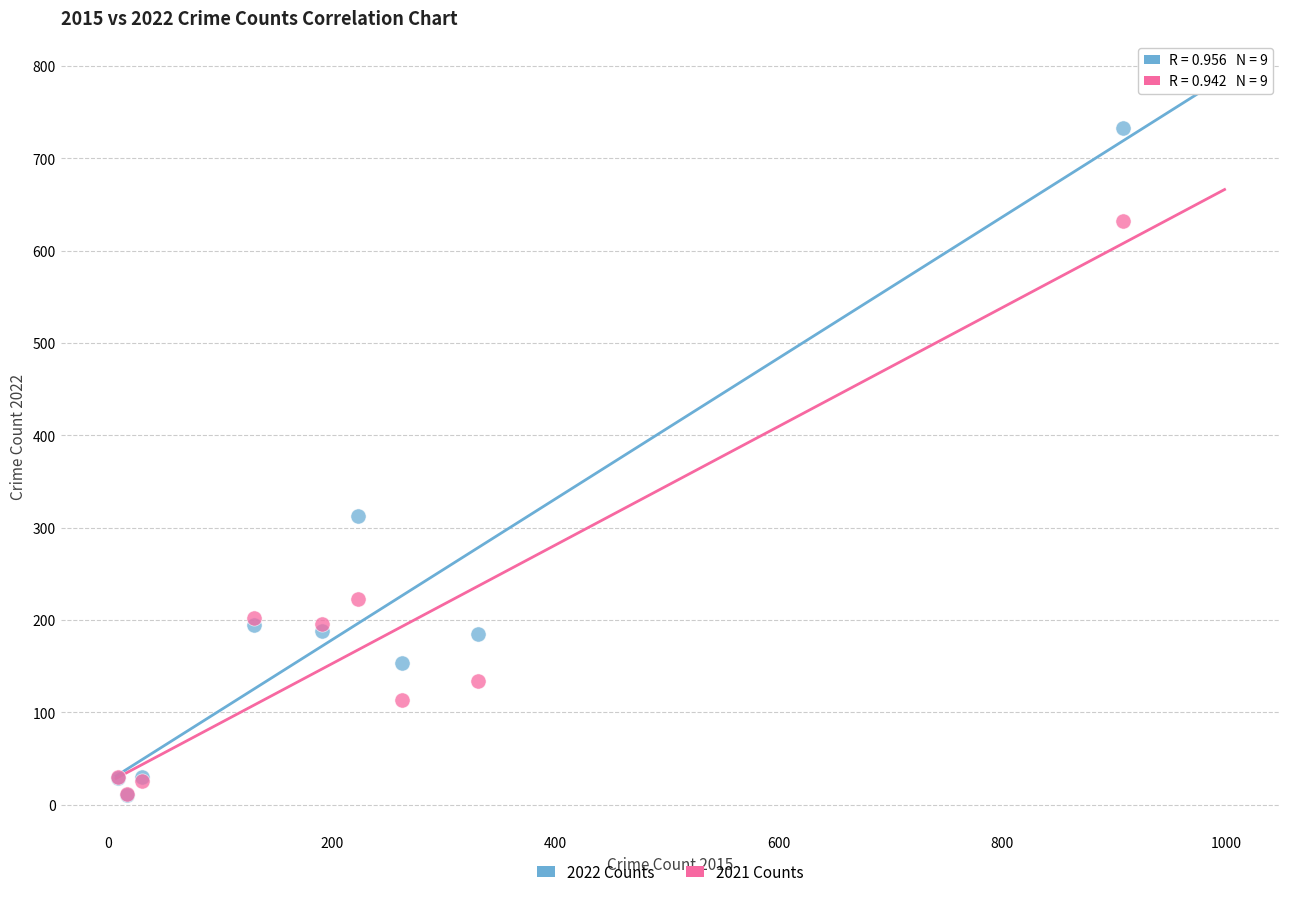

What are all the series names shown in the legend?

2022 Counts, 2021 Counts